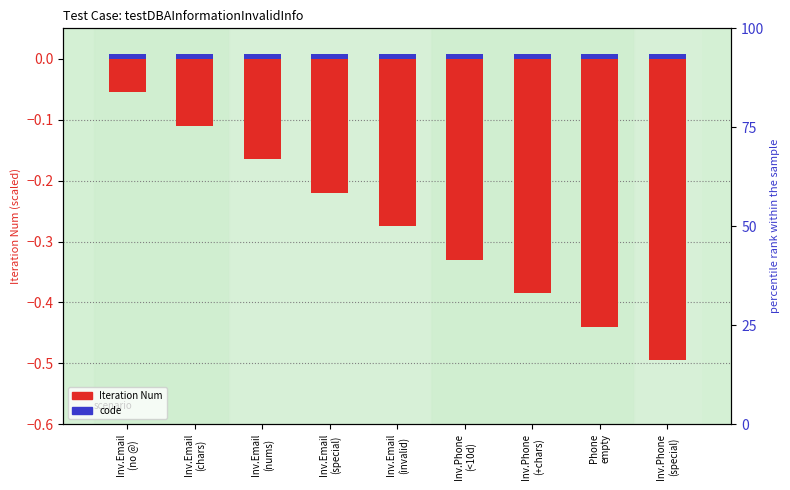

How many bars are there in each group?

2